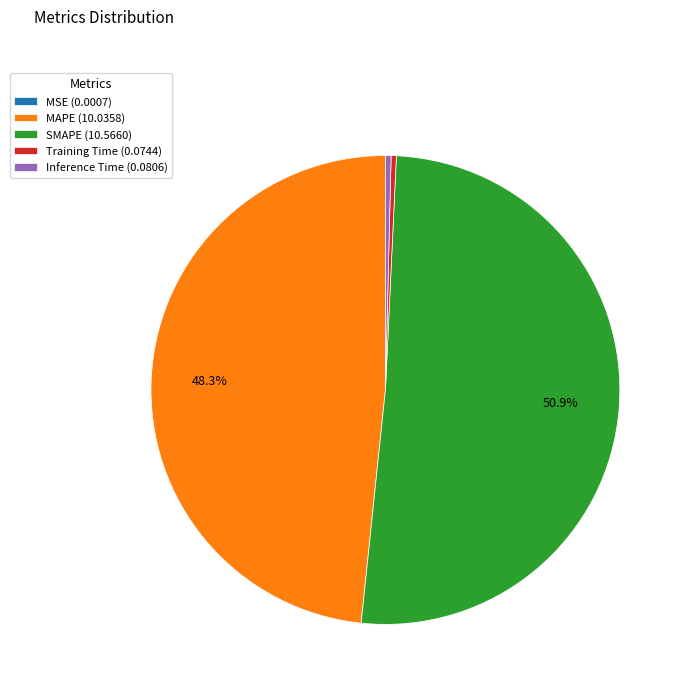

Is SMAPE (10.5660) the majority of the pie?

Yes